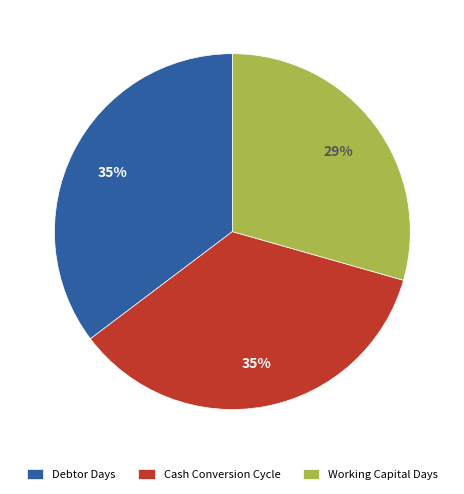

Is the sum of Working Capital Days and Debtor Days greater than half?

Yes